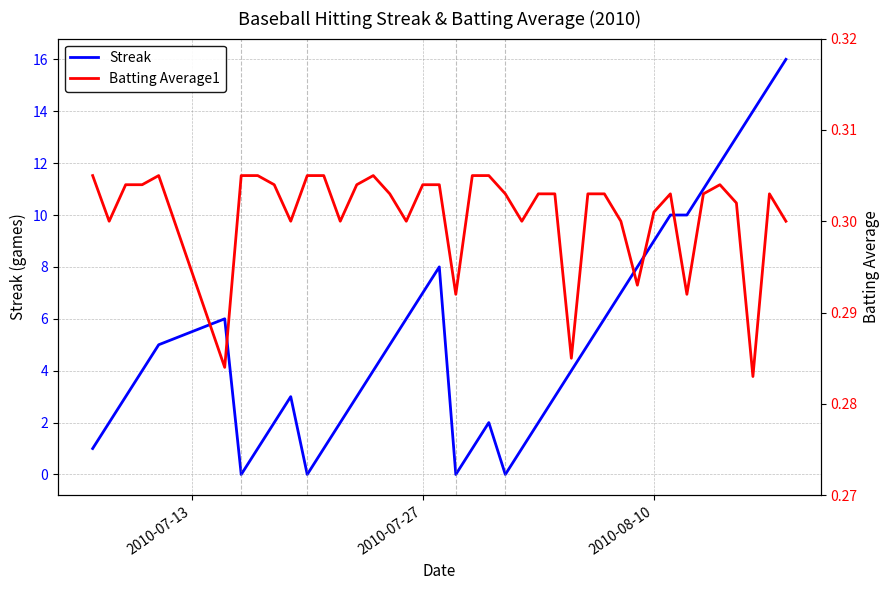

After their last crossing, which series has the higher values: Batting Average1 or Streak?

Streak